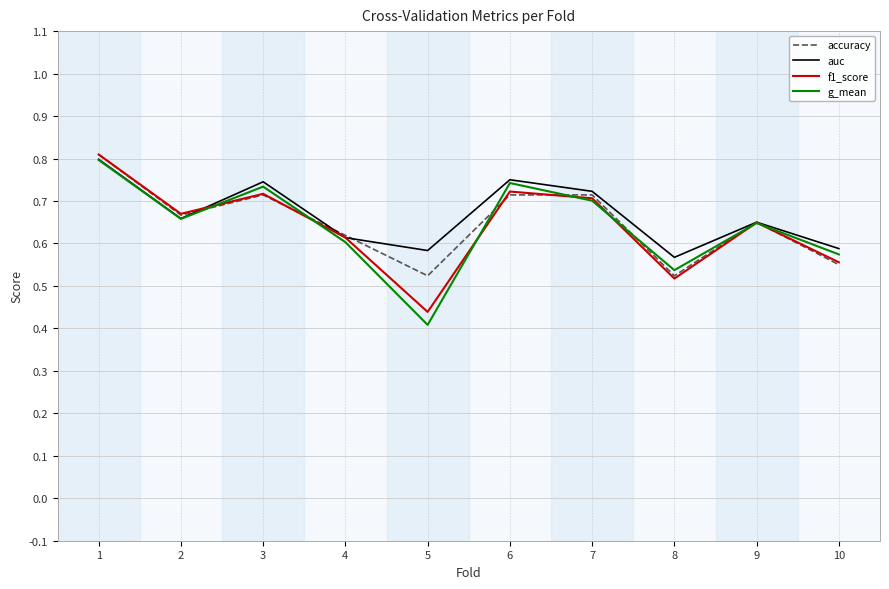

What is the sum of the f1_score values at 3 and 4?

1.3